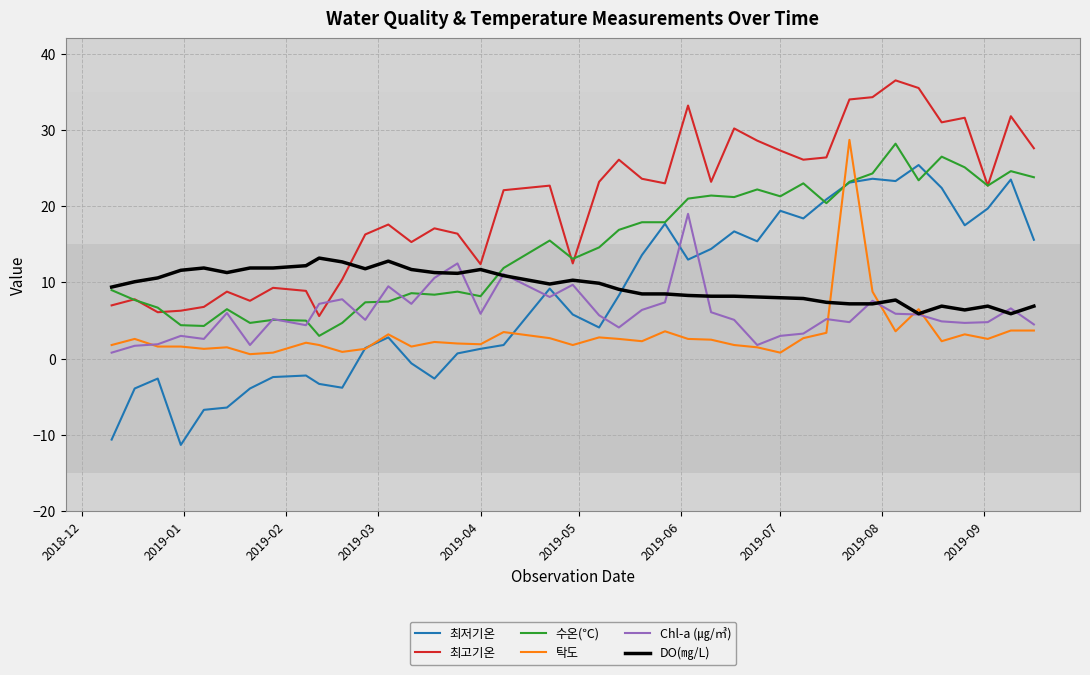

What is the minimum value shown in the chart?

-11.3